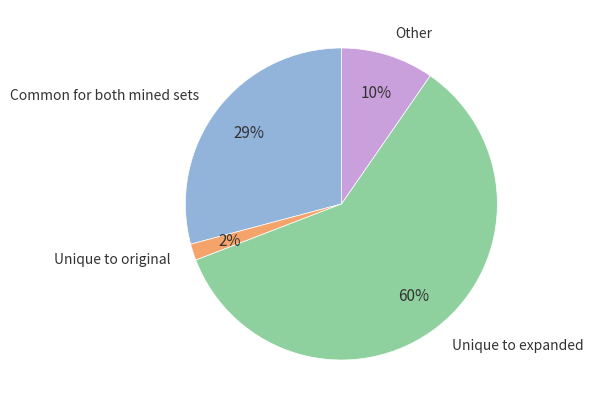

Which slice is the largest?

Unique to expanded